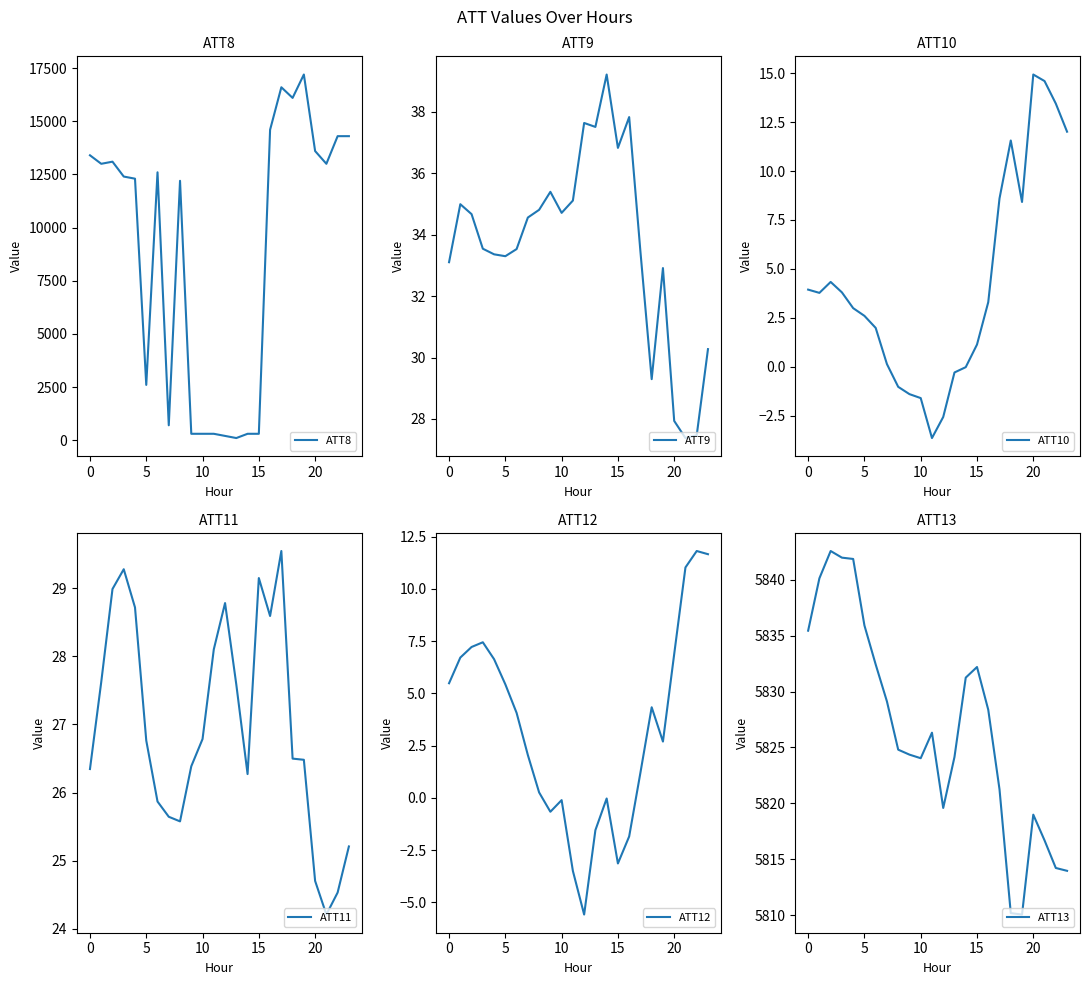

At which category is the sum across all series the highest?

19